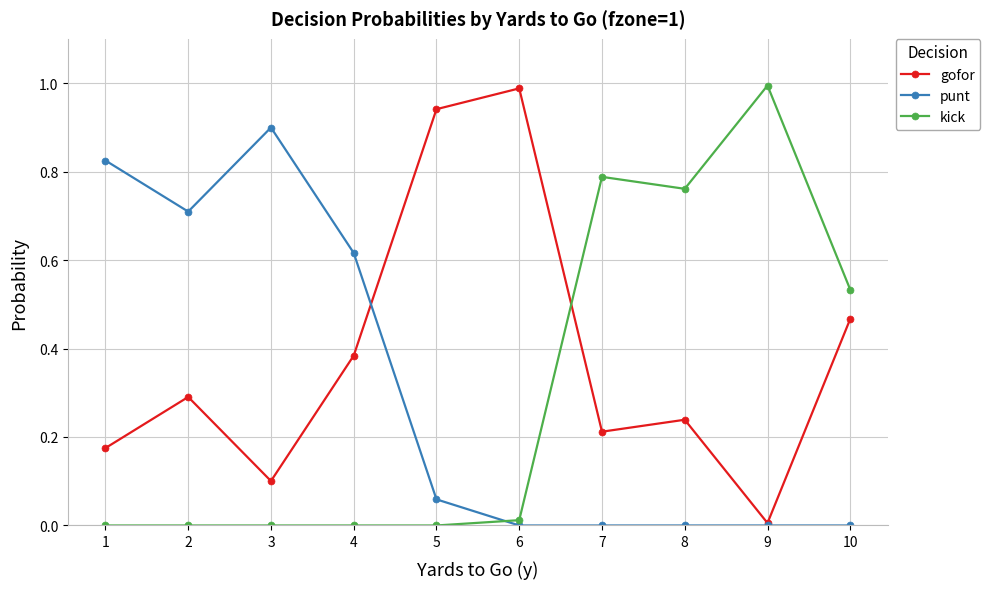

Is the value of punt at 8 greater than the value of kick at 8?

No